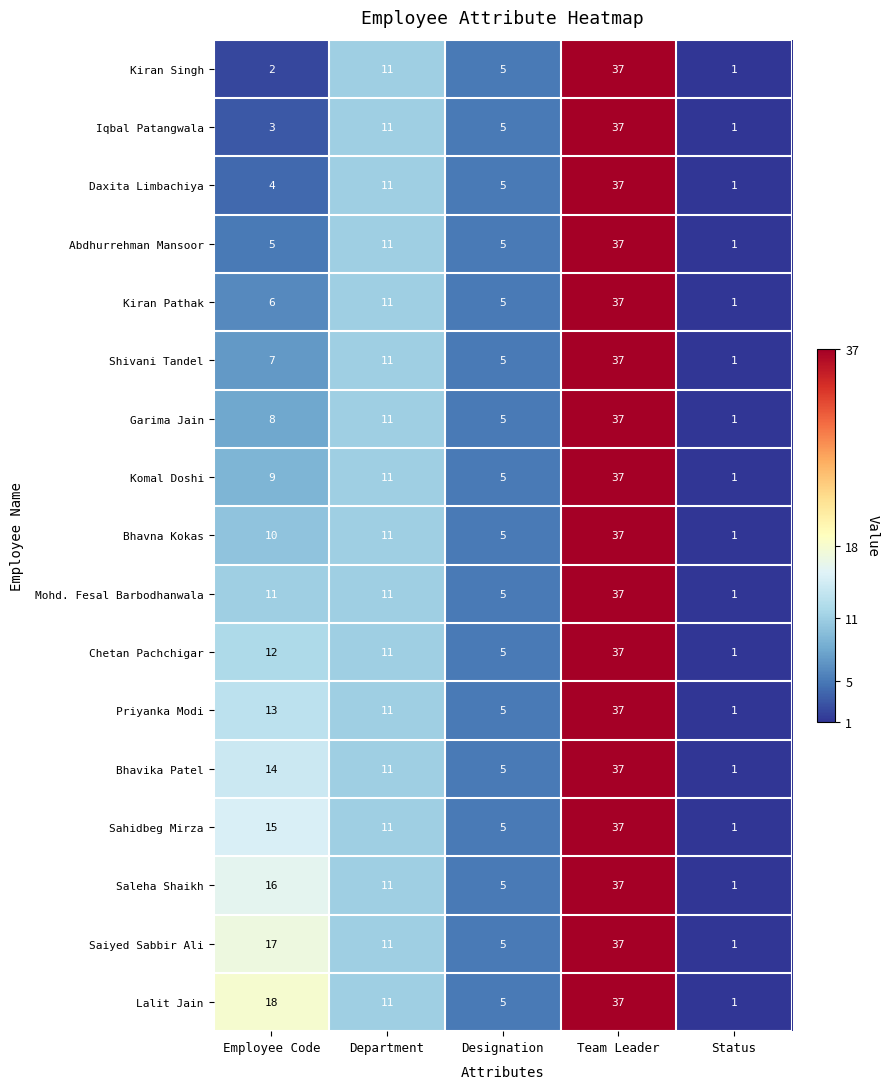

Which series has the largest total across all categories?

Lalit Jain